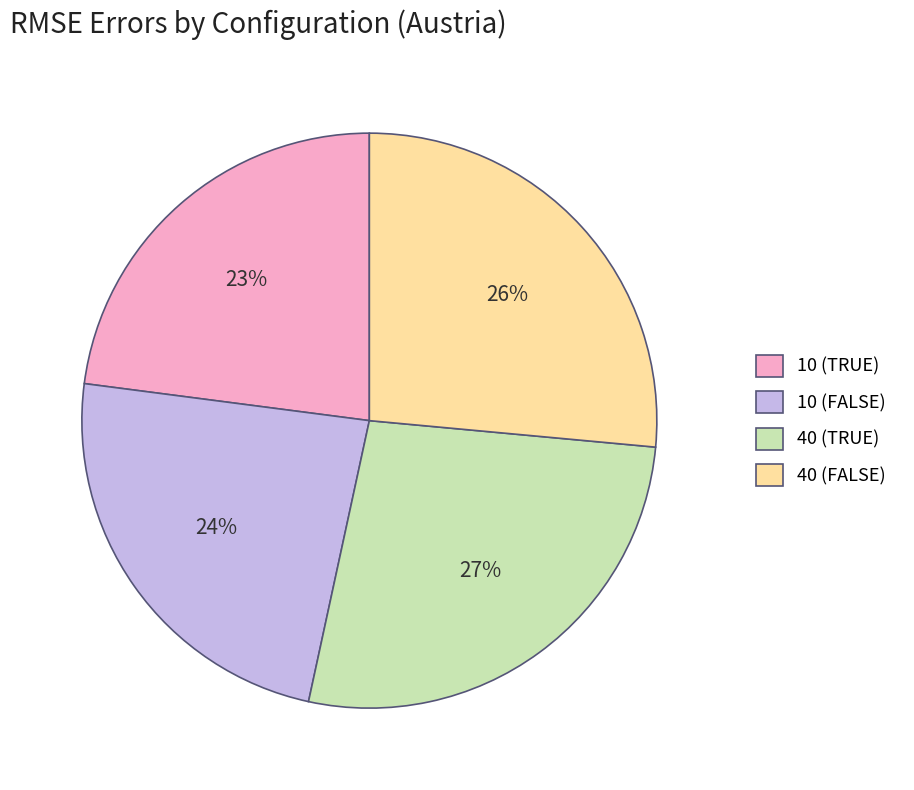

Do 10 (TRUE) and 40 (FALSE) together represent more than half of the pie?

No